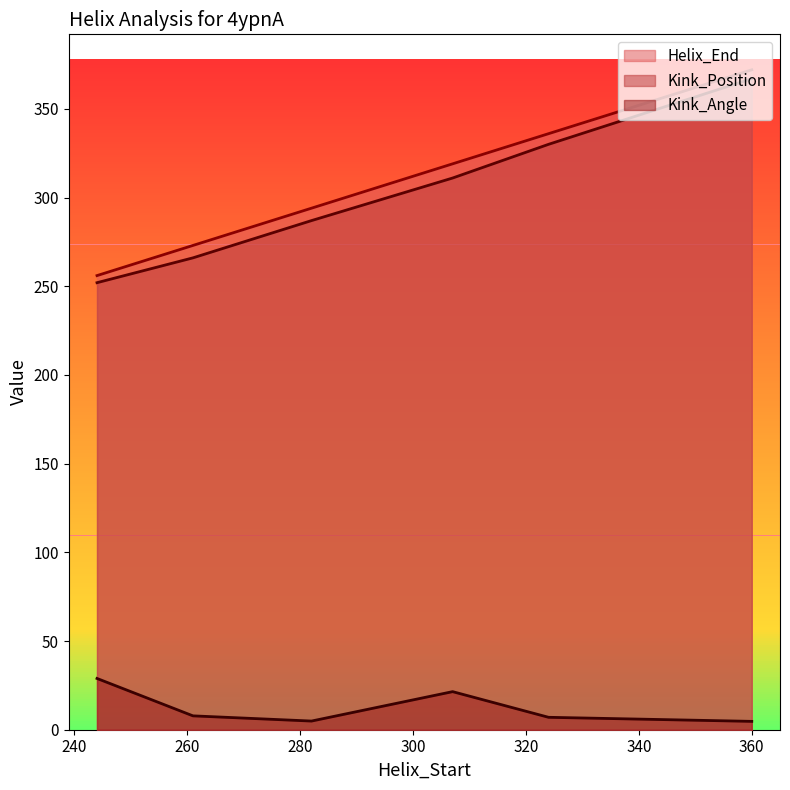

How many lines are shown in the chart?

3